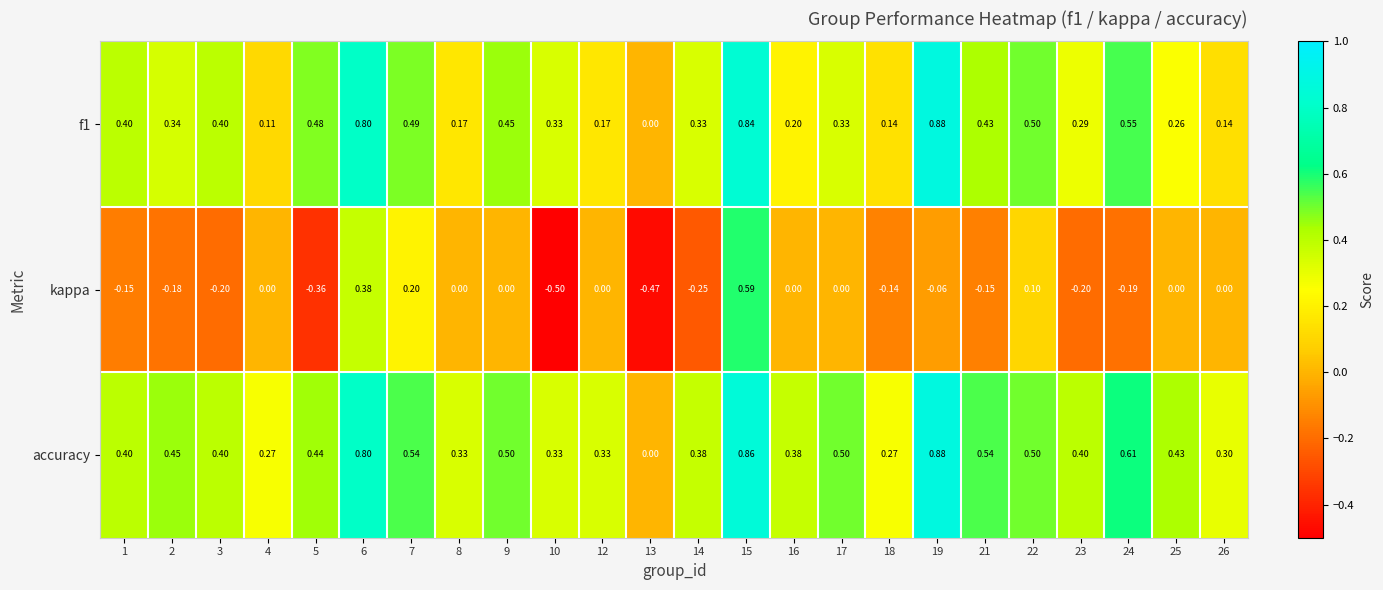

Is the value of accuracy at 23 greater than the value of f1 at 13?

Yes